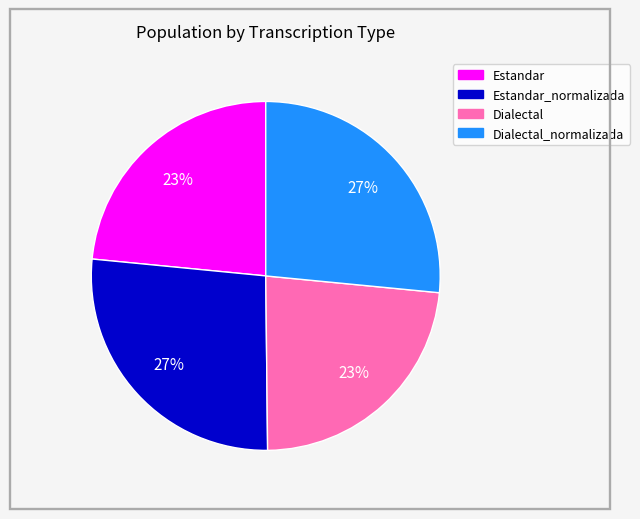

Is there a majority slice in this chart?

No